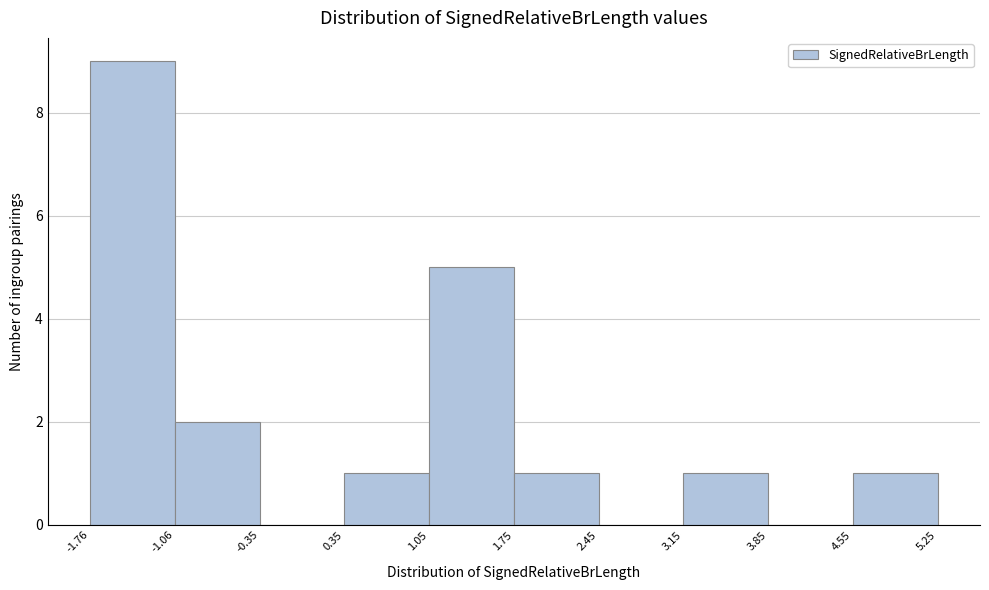

Reading left to right, transcribe this chart: for each bar, give the range it covers on the x-axis and its height. The values are not printed on the chart, so give them approximately, as read against the axis.

-1.76 to -1.06: 9
-1.06 to -0.35: 2
-0.35 to 0.35: 0
0.35 to 1.05: 1
1.05 to 1.75: 5
1.75 to 2.45: 1
2.45 to 3.15: 0
3.15 to 3.85: 1
3.85 to 4.55: 0
4.55 to 5.25: 1